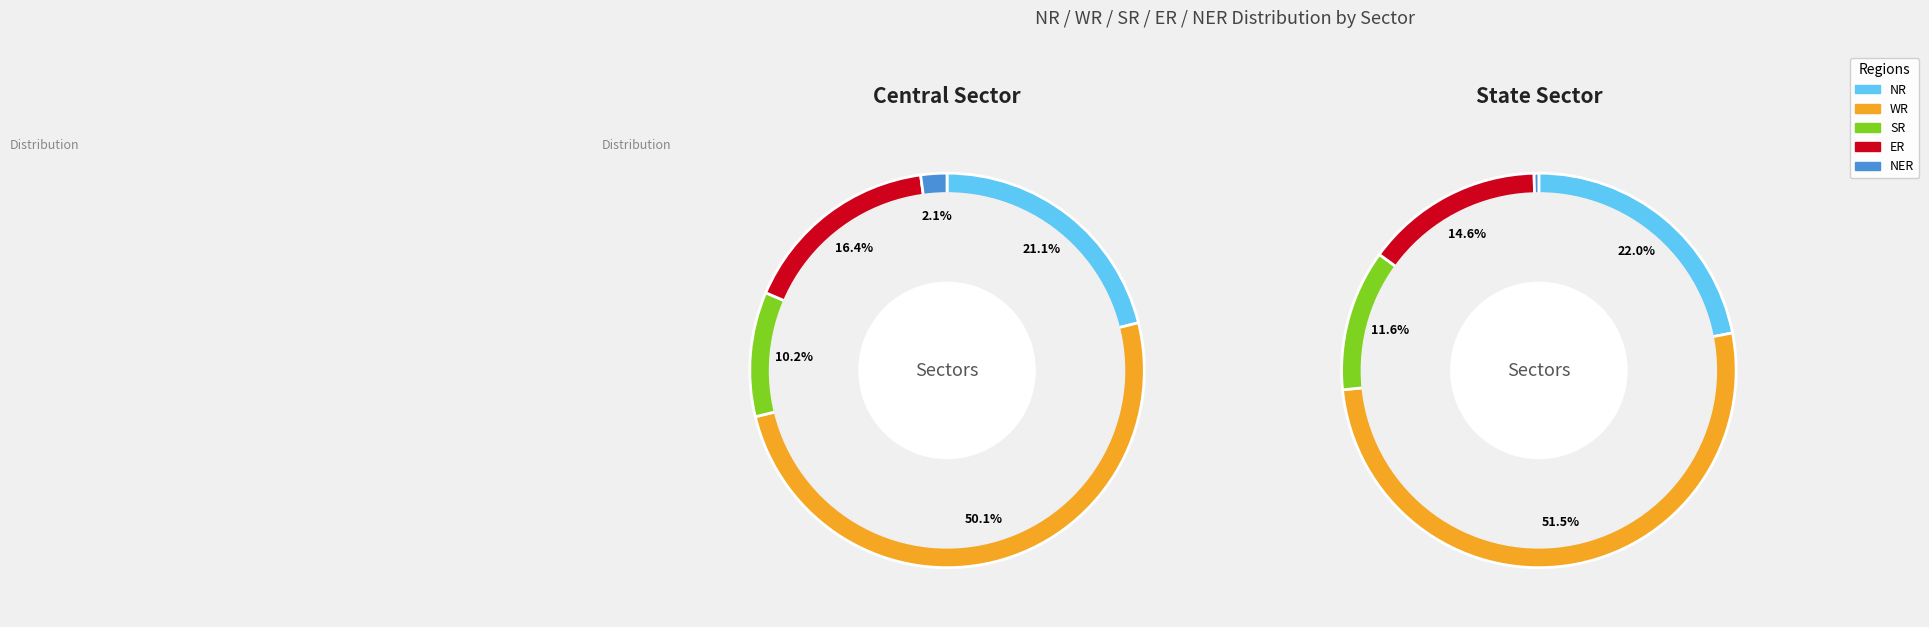

To the nearest percent, what percentage of the pie is NR?

21%